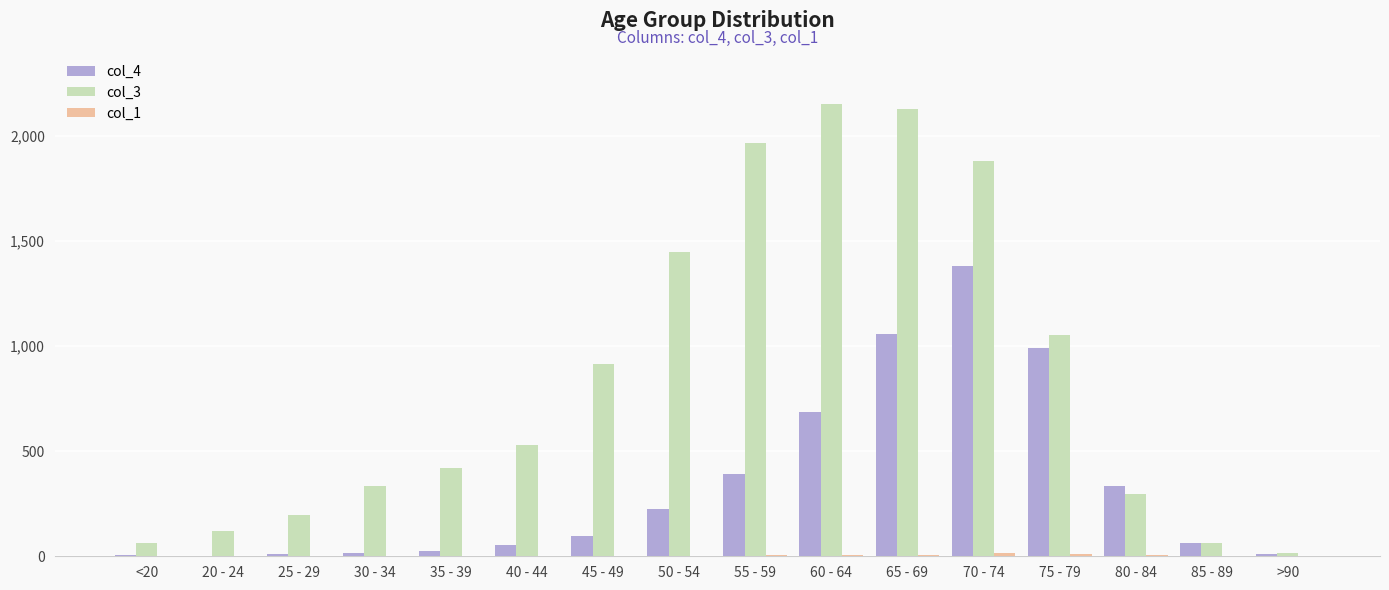

Which series has the largest total across all categories?

col_3